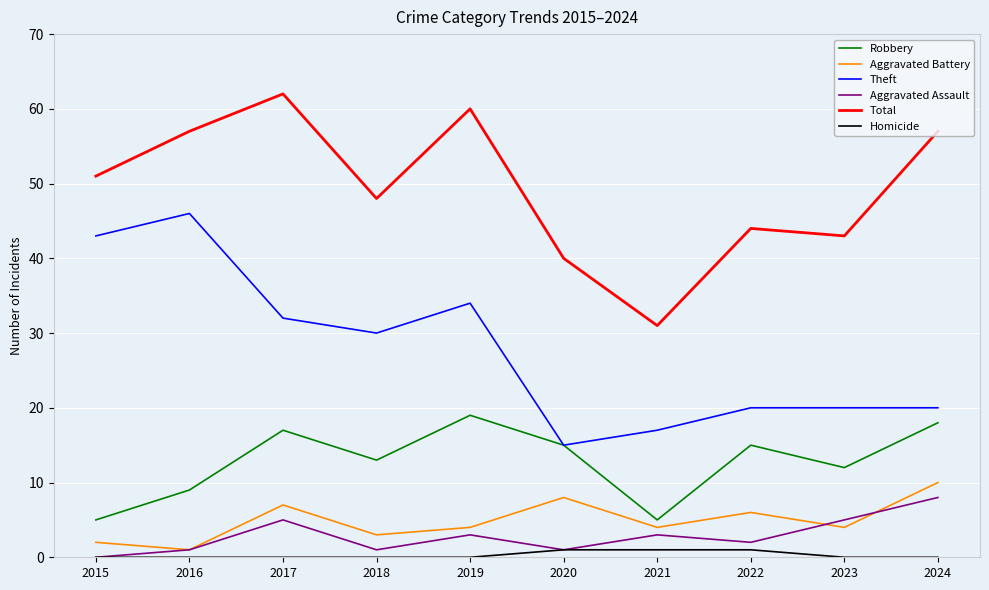

Reading right to left, list all the values displayed in this chart.

Robbery: 18	12	15	5	15	19	13	17	9	5
Aggravated Battery: 10	4	6	4	8	4	3	7	1	2
Theft: 20	20	20	17	15	34	30	32	46	43
Aggravated Assault: 8	5	2	3	1	3	1	5	1	0
Total: 57	43	44	31	40	60	48	62	57	51
Homicide: 0	0	1	1	1	0	0	0	0	0